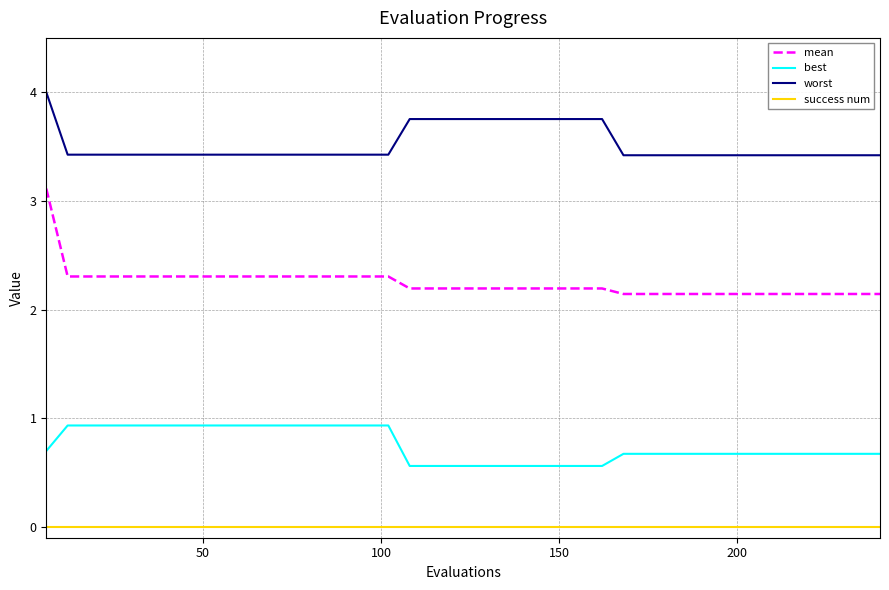

True or false: mean and success num intersect in this chart.

False